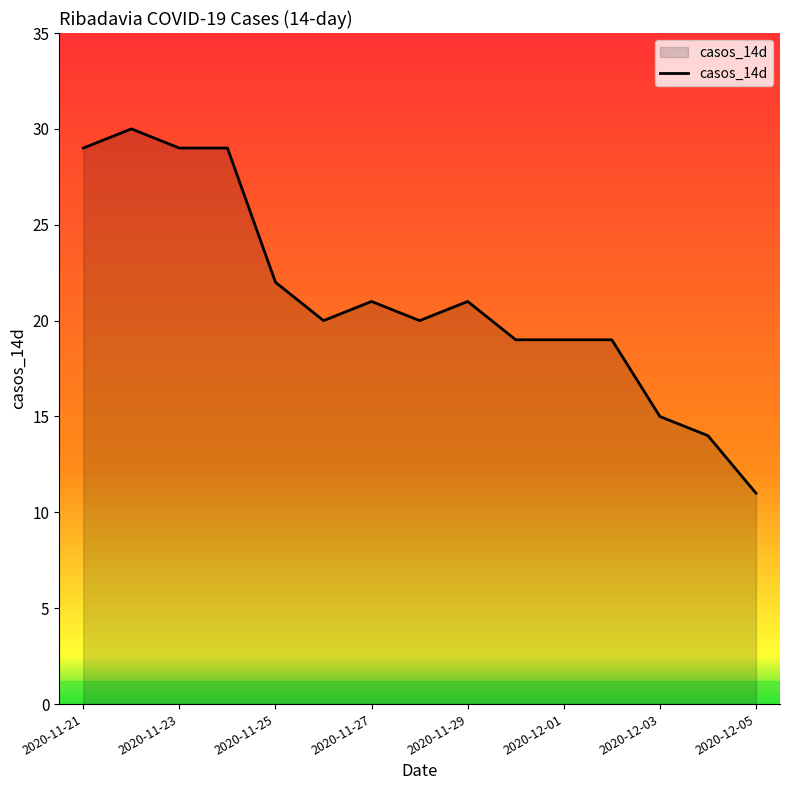

How many lines are shown in the chart?

1